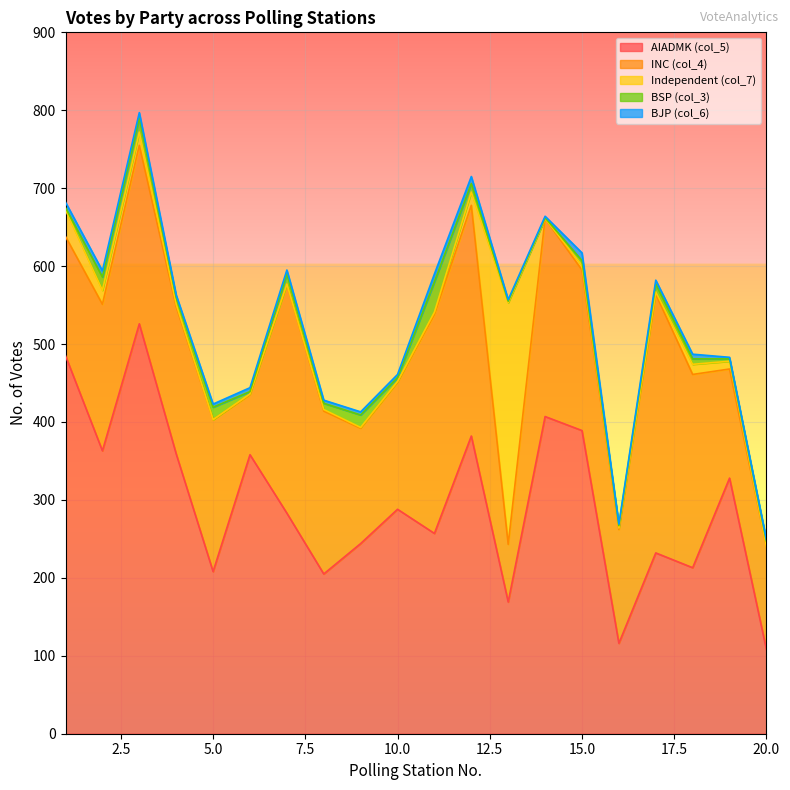

True or false: INC (col_4) has more than 1 points higher than both neighbors.

True